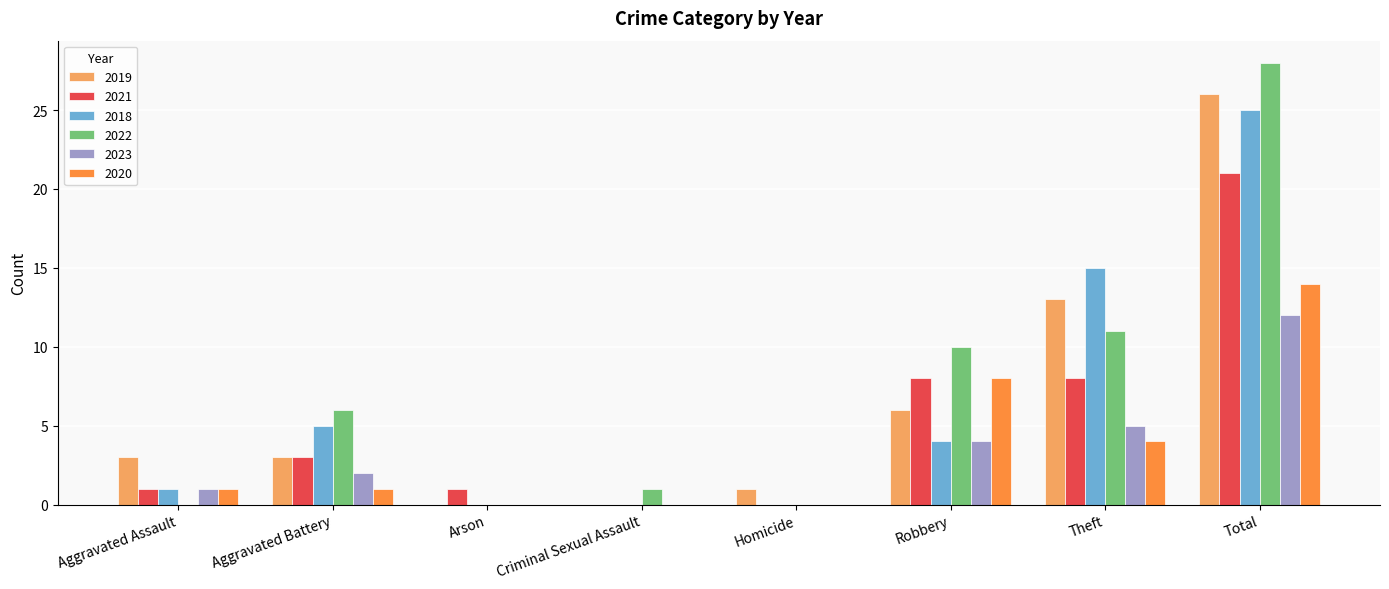

Reading left to right, list all the values displayed in this chart.

2019: Aggravated Assault=3	Aggravated Battery=3	Arson=0	Criminal Sexual Assault=0	Homicide=1	Robbery=6	Theft=13	Total=26
2021: Aggravated Assault=1	Aggravated Battery=3	Arson=1	Criminal Sexual Assault=0	Homicide=0	Robbery=8	Theft=8	Total=21
2018: Aggravated Assault=1	Aggravated Battery=5	Arson=0	Criminal Sexual Assault=0	Homicide=0	Robbery=4	Theft=15	Total=25
2022: Aggravated Assault=0	Aggravated Battery=6	Arson=0	Criminal Sexual Assault=1	Homicide=0	Robbery=10	Theft=11	Total=28
2023: Aggravated Assault=1	Aggravated Battery=2	Arson=0	Criminal Sexual Assault=0	Homicide=0	Robbery=4	Theft=5	Total=12
2020: Aggravated Assault=1	Aggravated Battery=1	Arson=0	Criminal Sexual Assault=0	Homicide=0	Robbery=8	Theft=4	Total=14